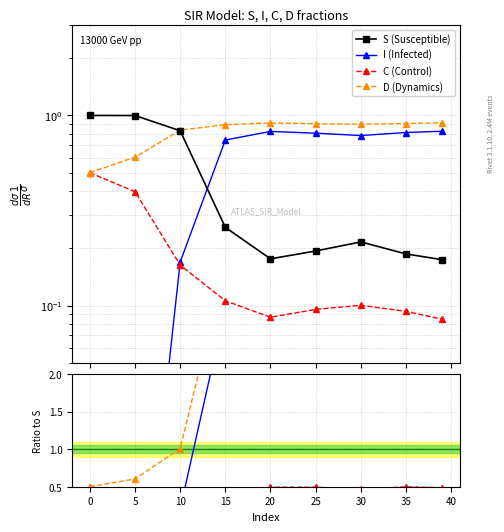

What is the total value across all series at 5?

2.0